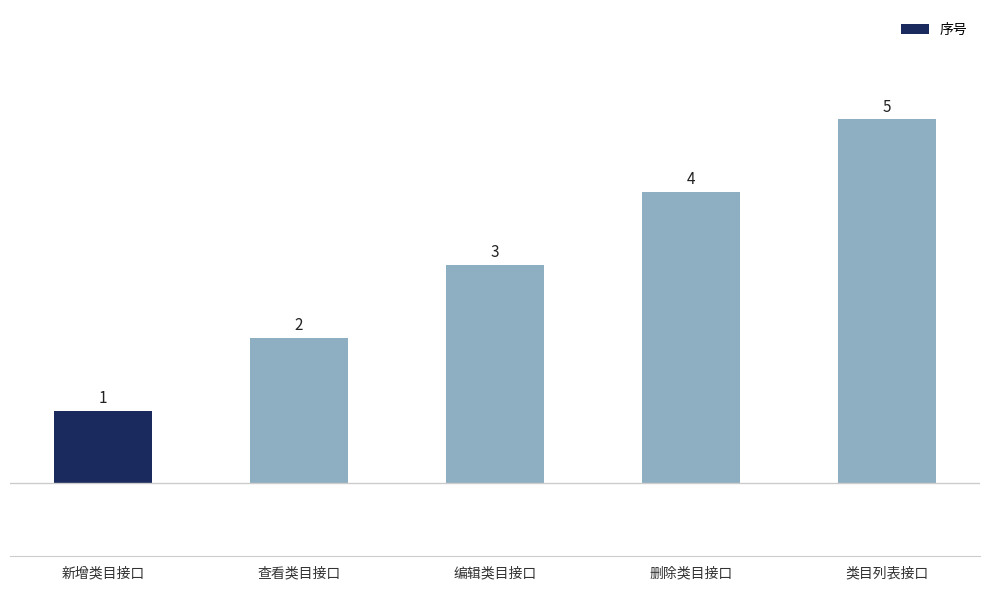

Which has a higher value, 查看类目接口 or 类目列表接口?

类目列表接口